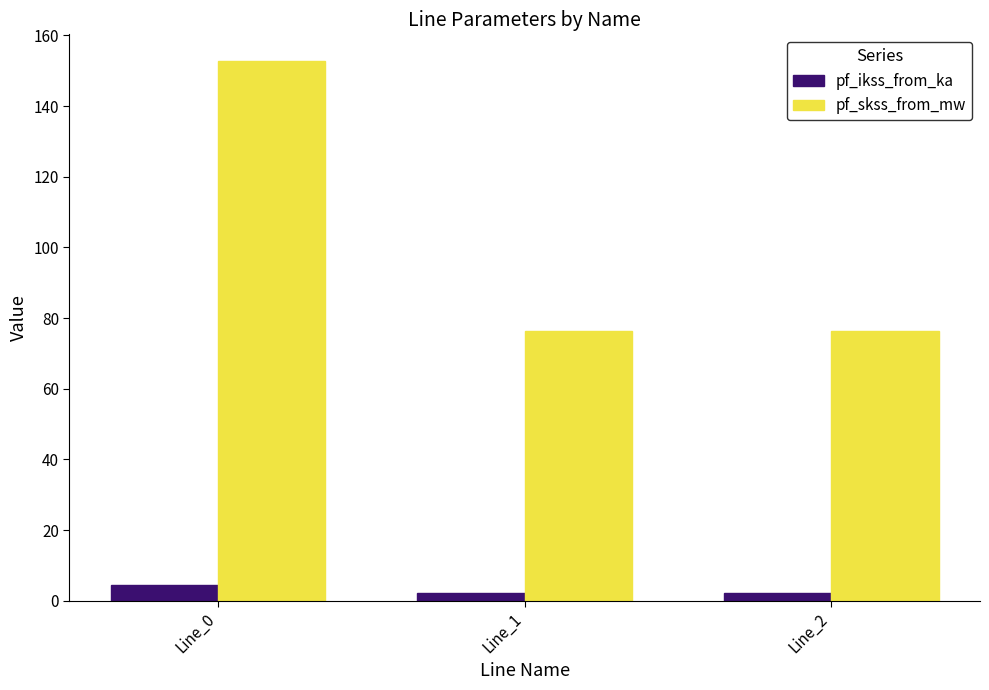

What is the minimum value shown in the chart?

2.2